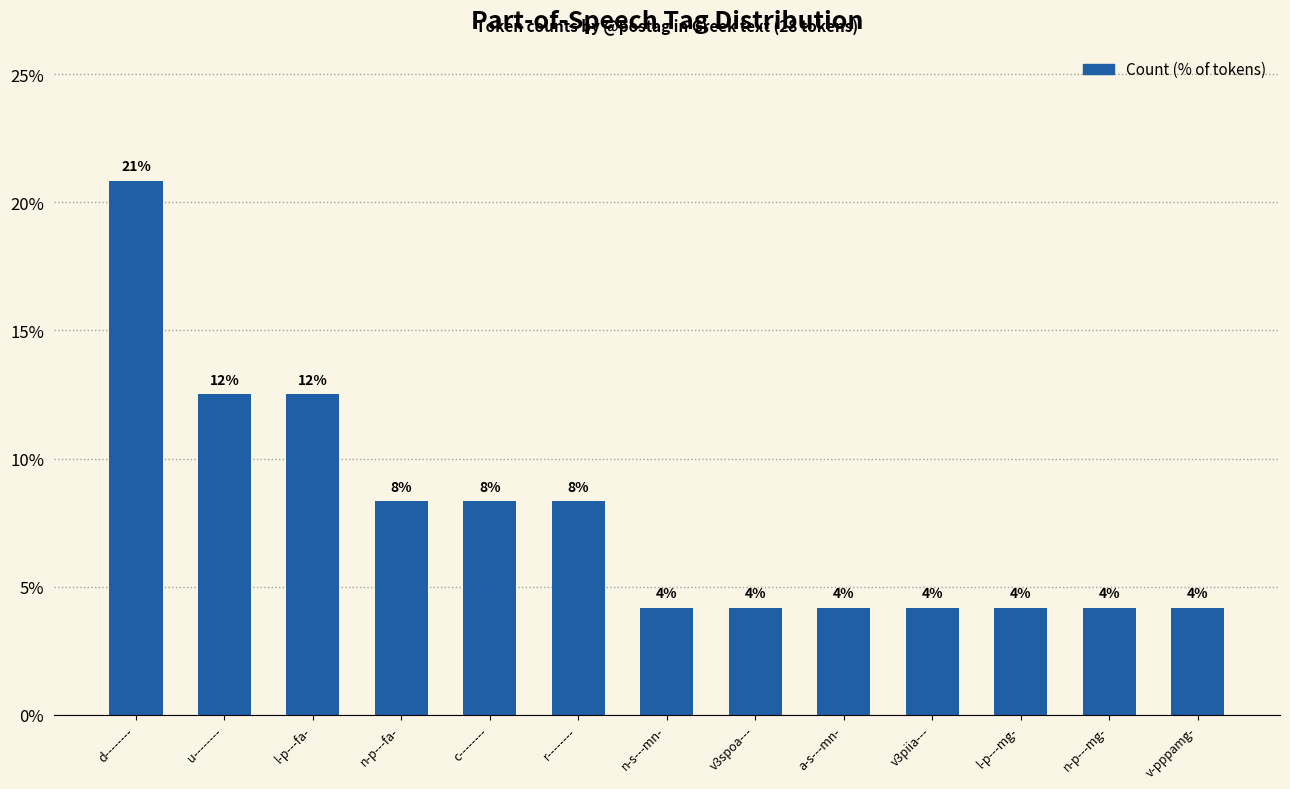

Where is the data nearest to the value 12?

u--------